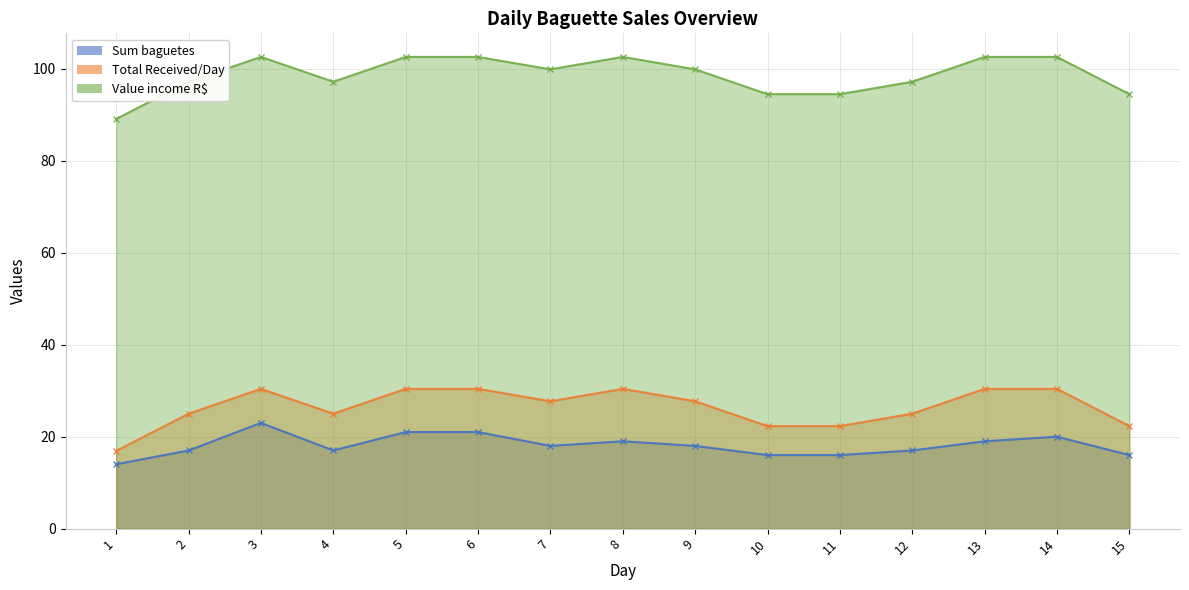

Rank the categories by Total Received/Day value from lowest to highest.

1, 10, 11, 15, 2, 4, 12, 7, 9, 3, 5, 6, 8, 13, 14